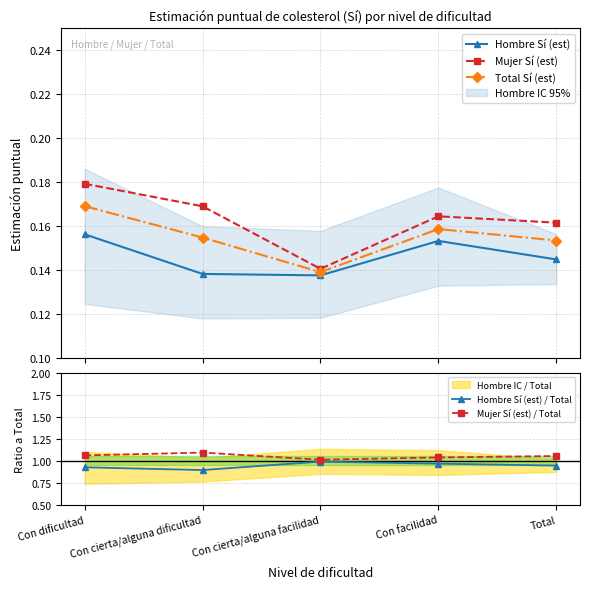

Is it true that Hombre Sí (est) equals 0.1 at Total?

True